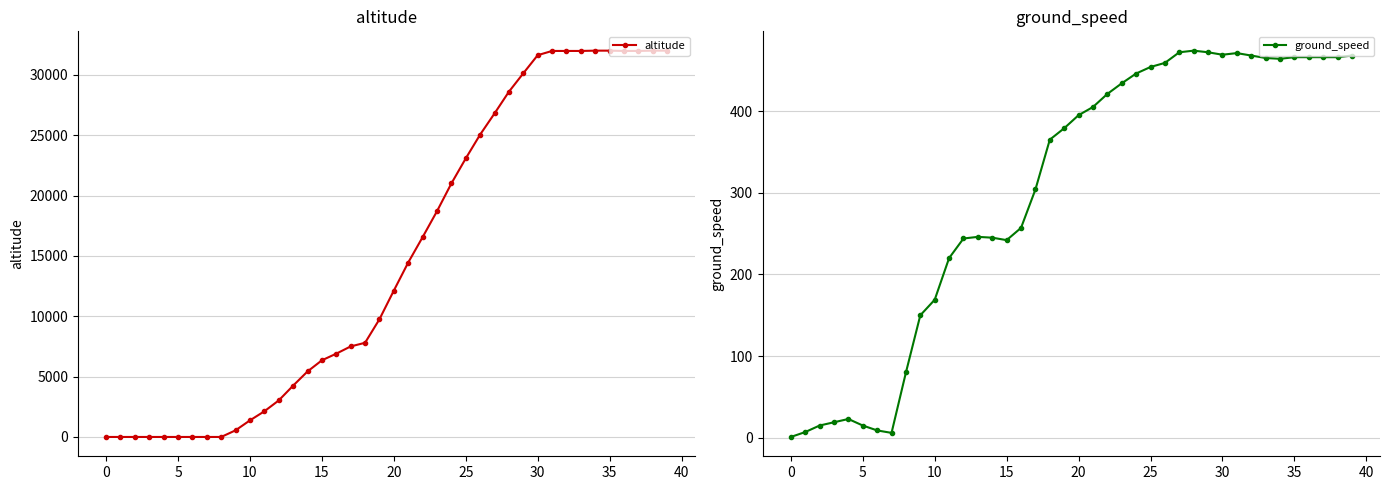

True or false: ground_speed has a value of 791 at 37.

False